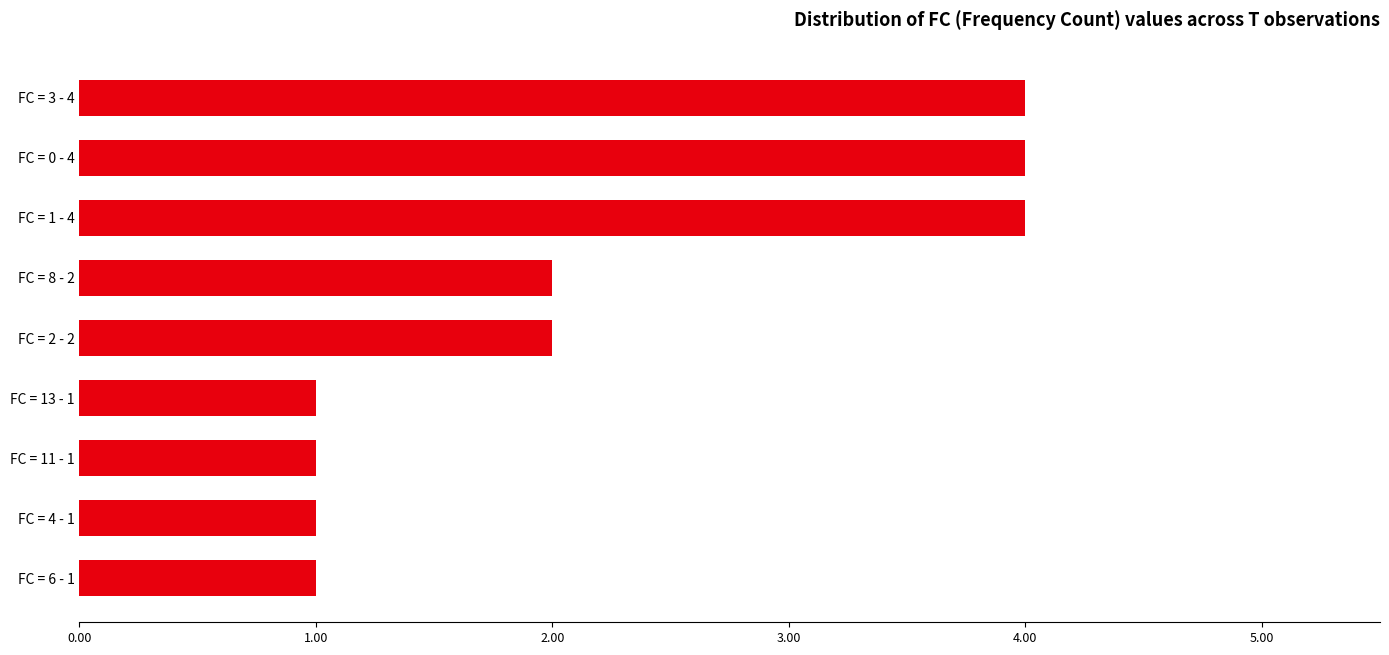

What is the greatest value displayed?

4